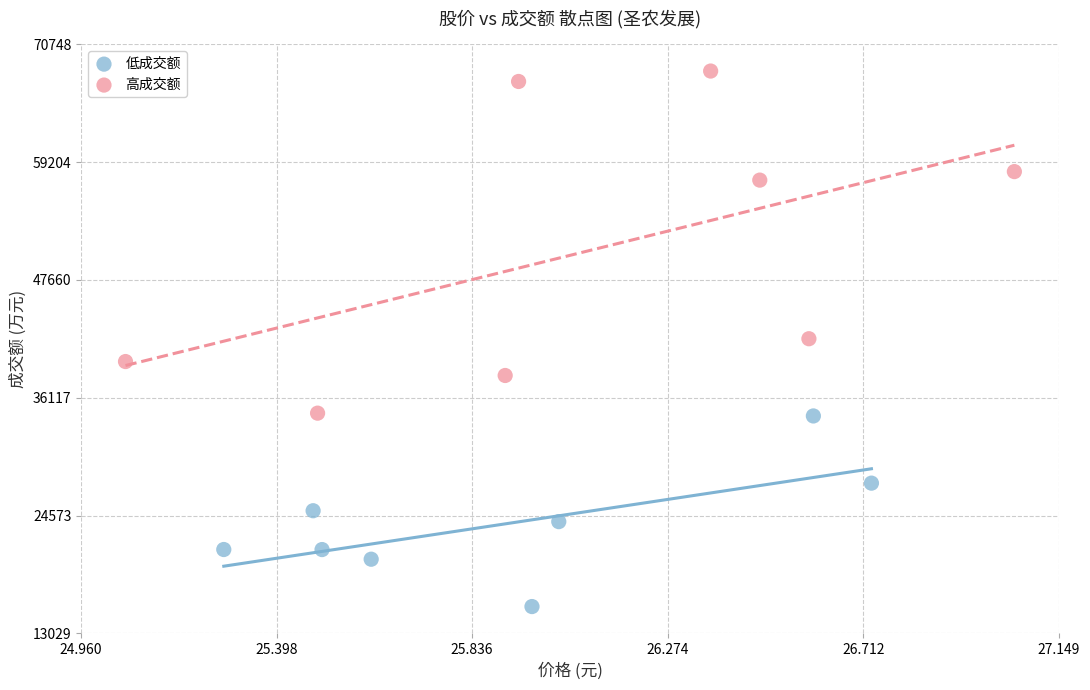

Which series contains the highest Y value?

高成交额